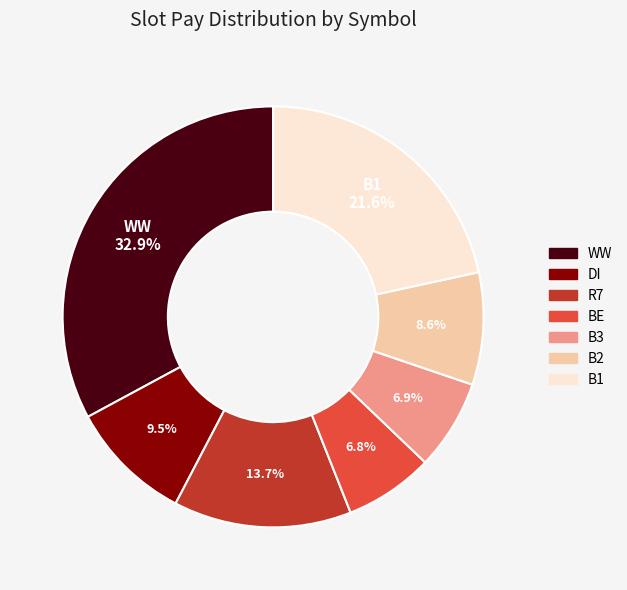

Is there any slice that represents more than half of the pie?

No